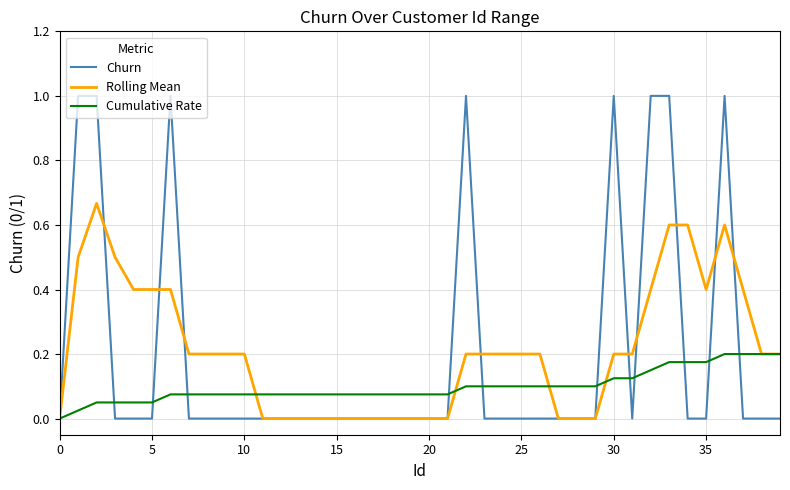

Rank the series by their maximum value, from lowest to highest.

Cumulative Rate, Rolling Mean, Churn